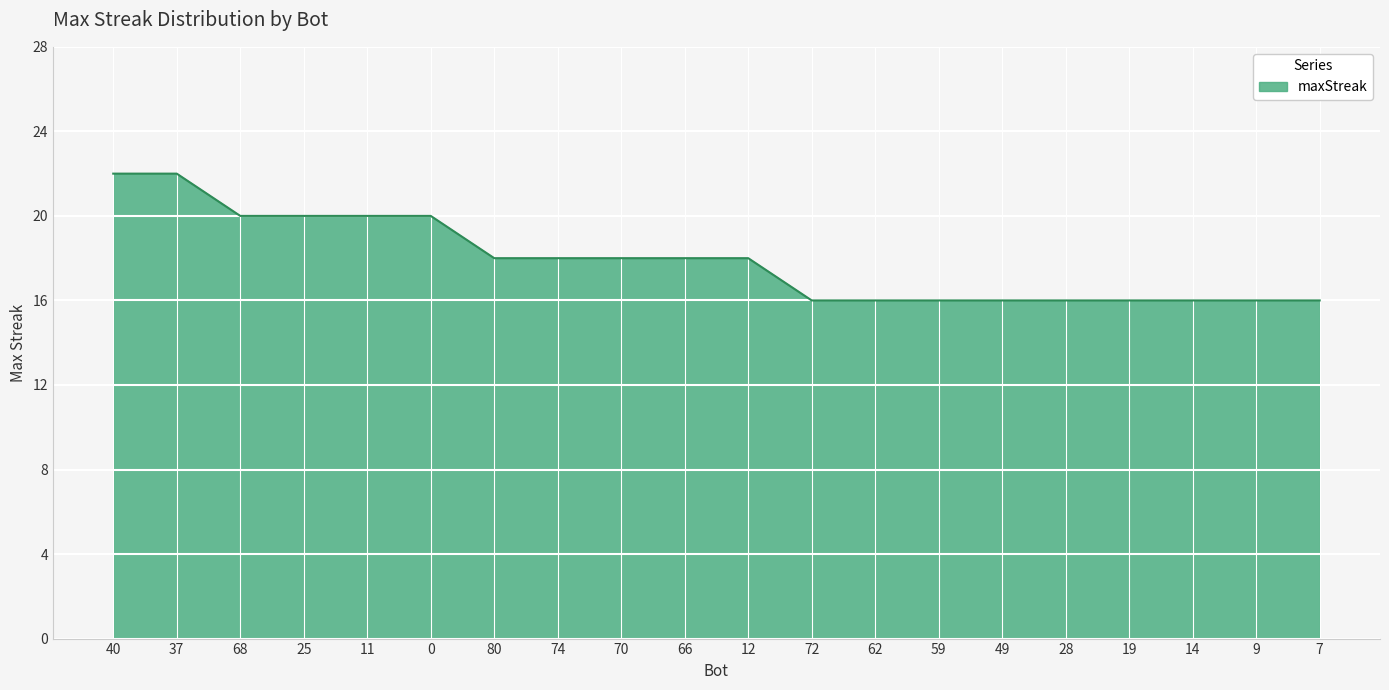

What is the sum of the values at 12 and 7?

34